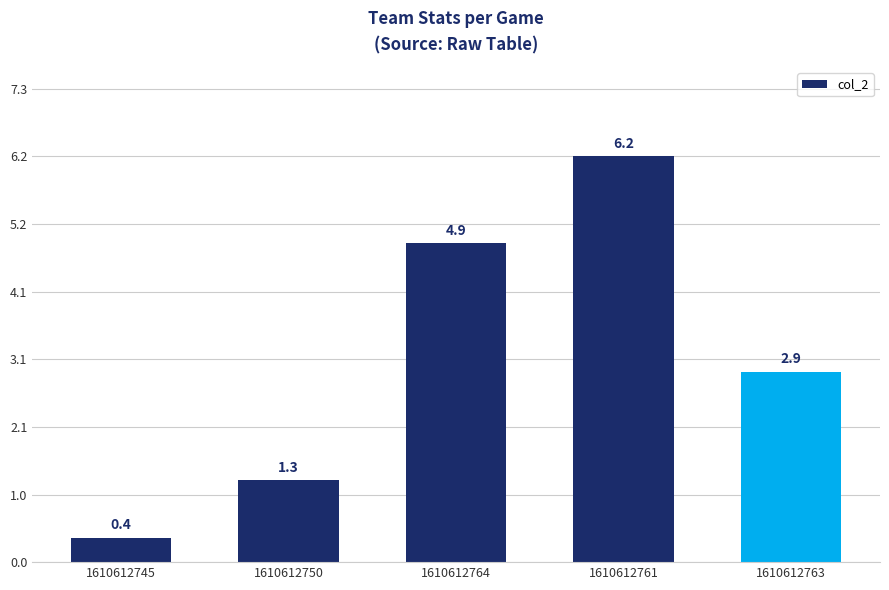

What value does the data have at 1610612745?

0.4